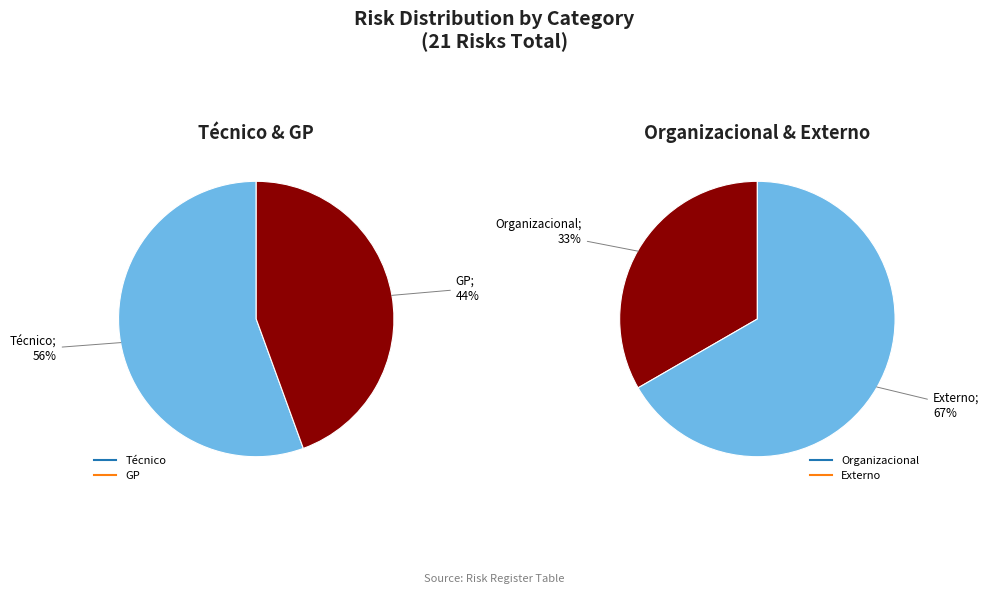

True or false: Externo accounts for 27% of the total.

False